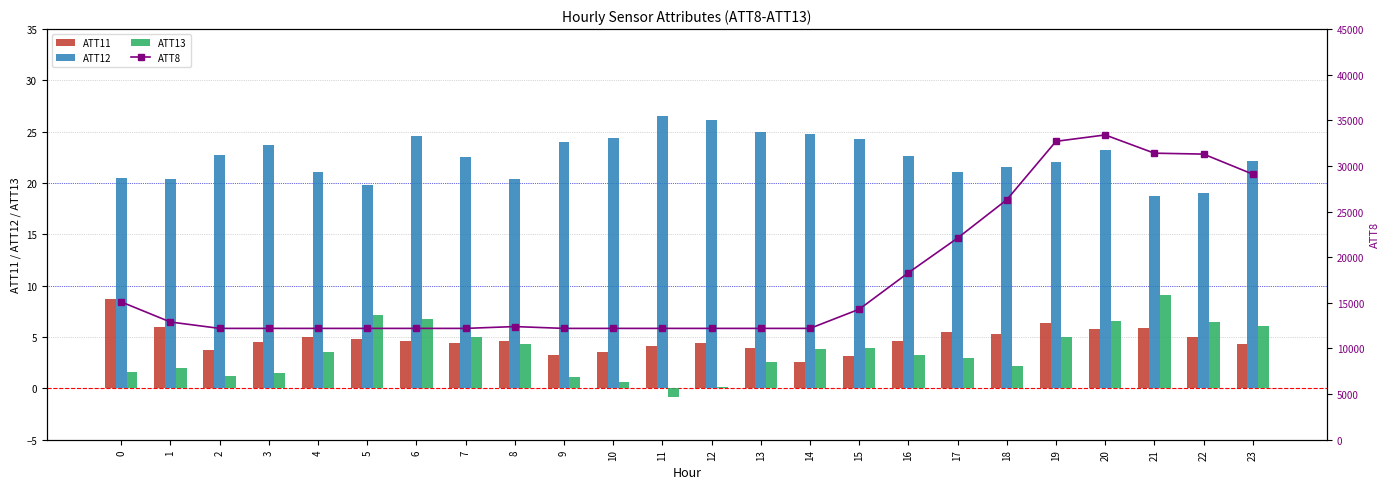

Between 3 and 4, which series saw the biggest shift?

ATT12